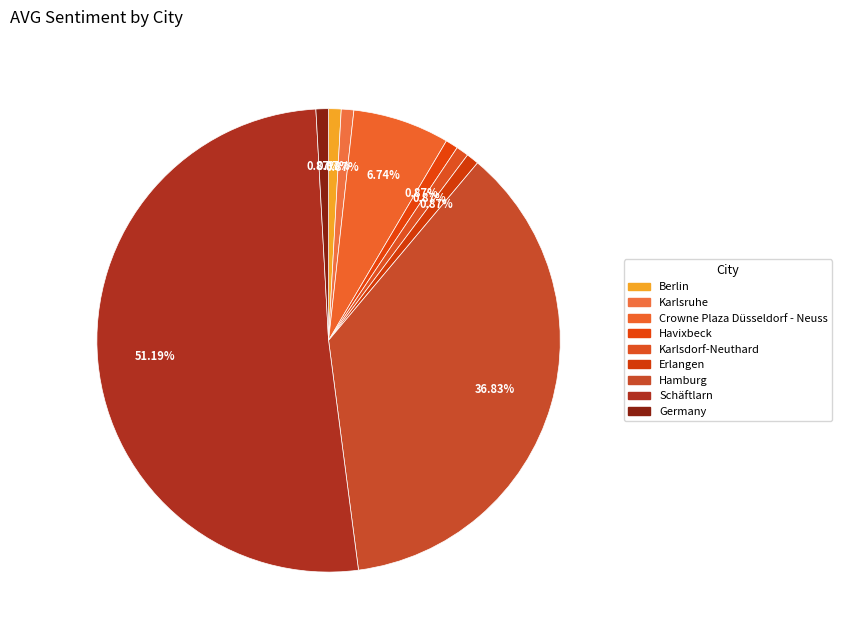

Does any single category account for the majority?

Yes